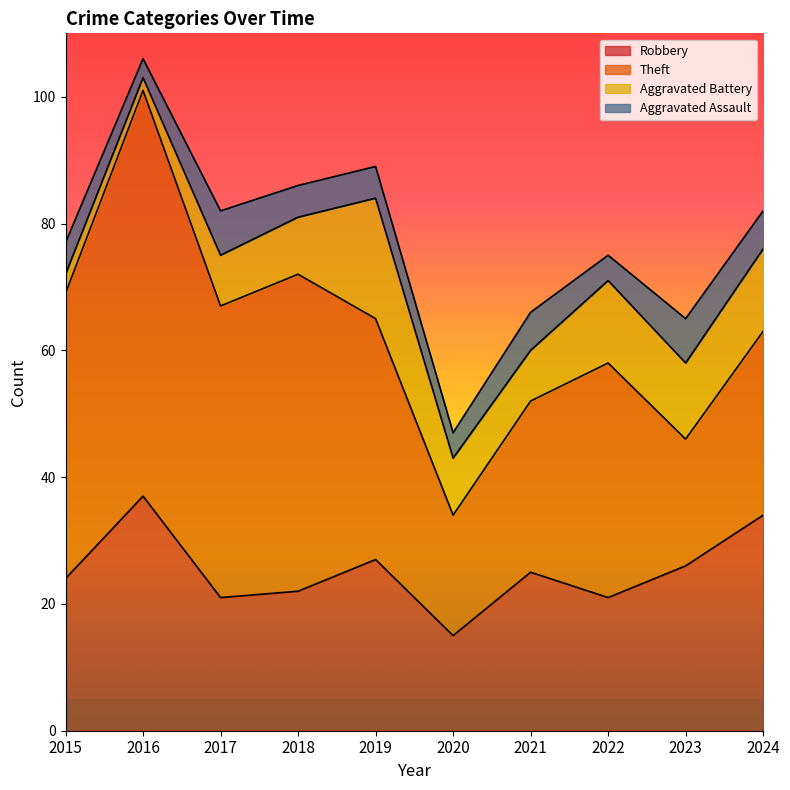

Is it true that Theft equals 40 at 2024?

False